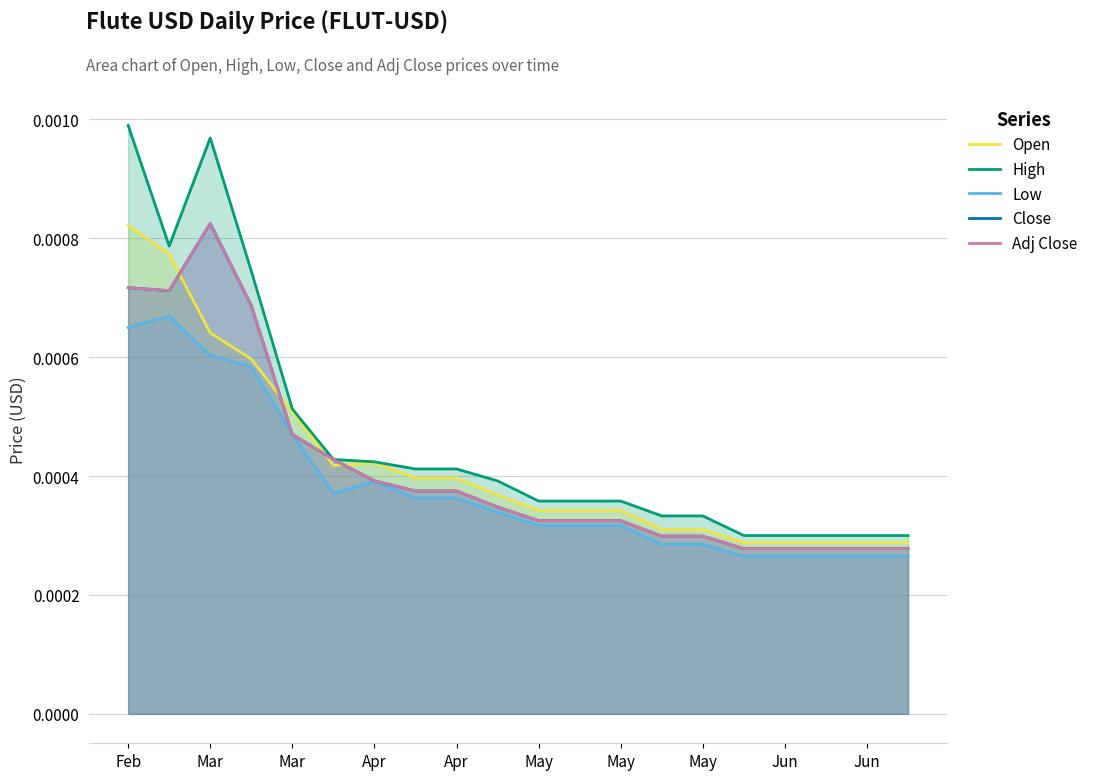

Is it true that Low equals 0.0 at Feb?

True